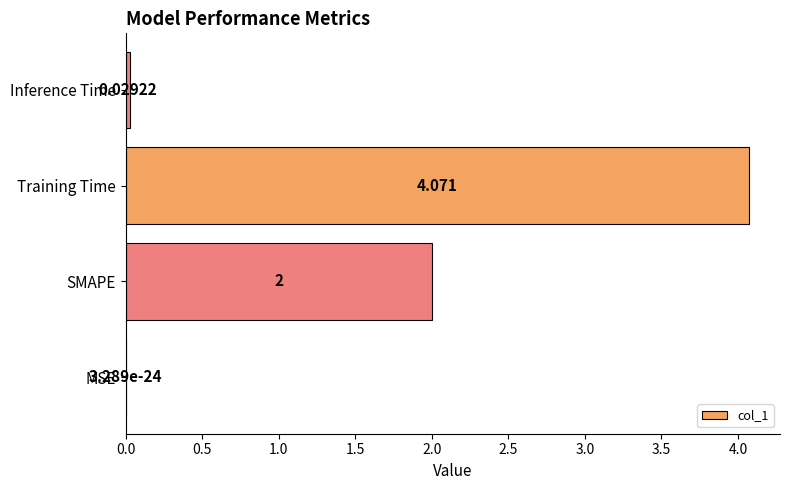

Where is the data nearest to the value 2?

SMAPE